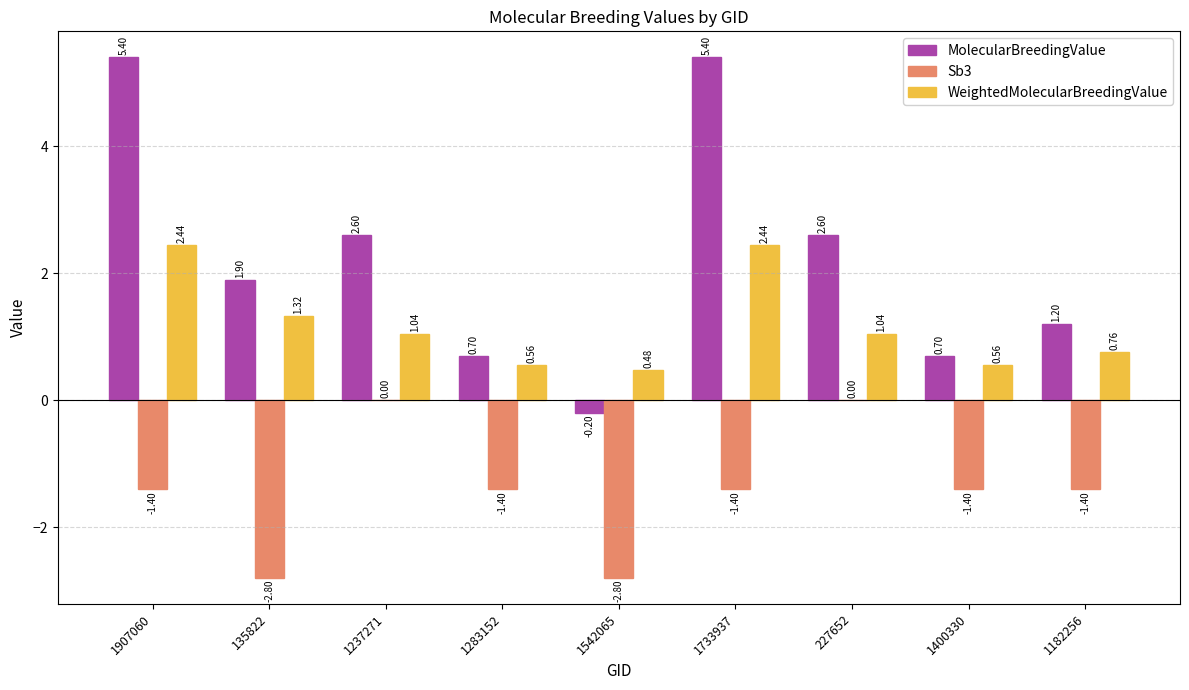

Where does the WeightedMolecularBreedingValue series first go above 1?

1907060